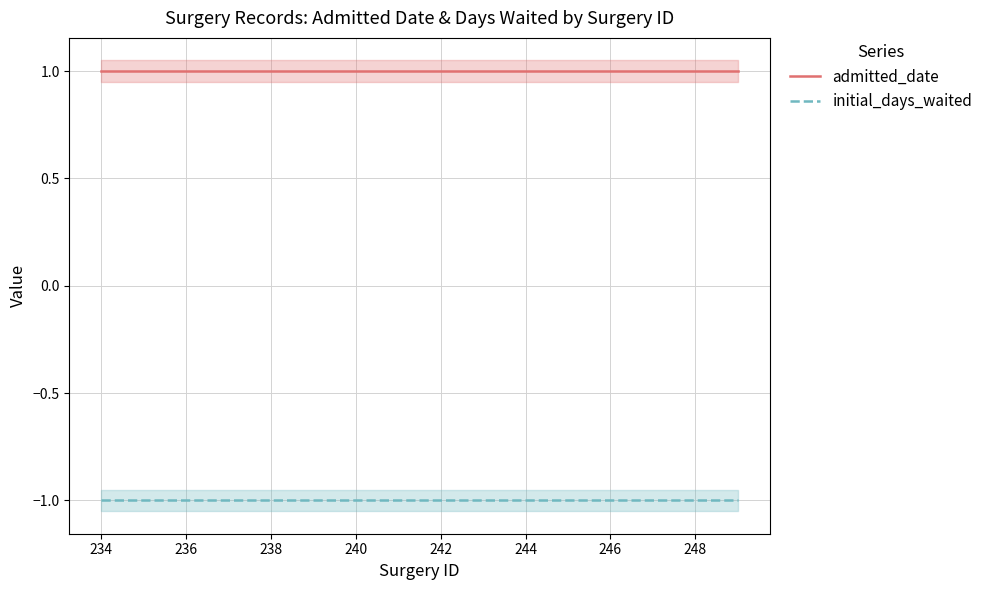

True or false: initial_days_waited and admitted_date intersect in this chart.

False